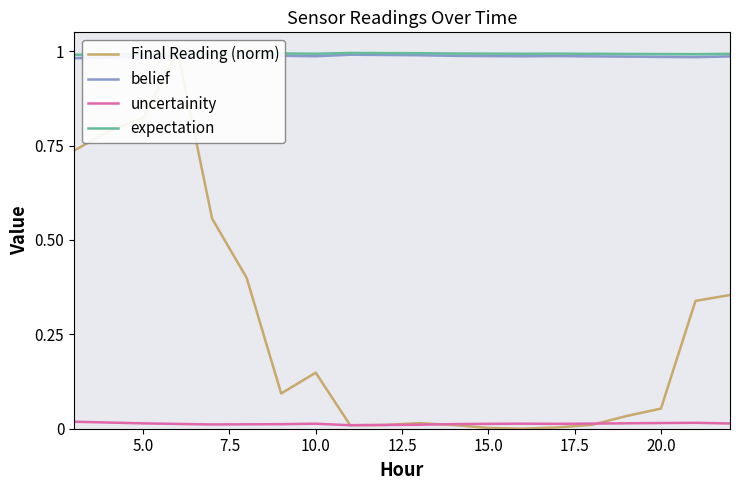

How many times do Final Reading (norm) and belief cross each other?

2